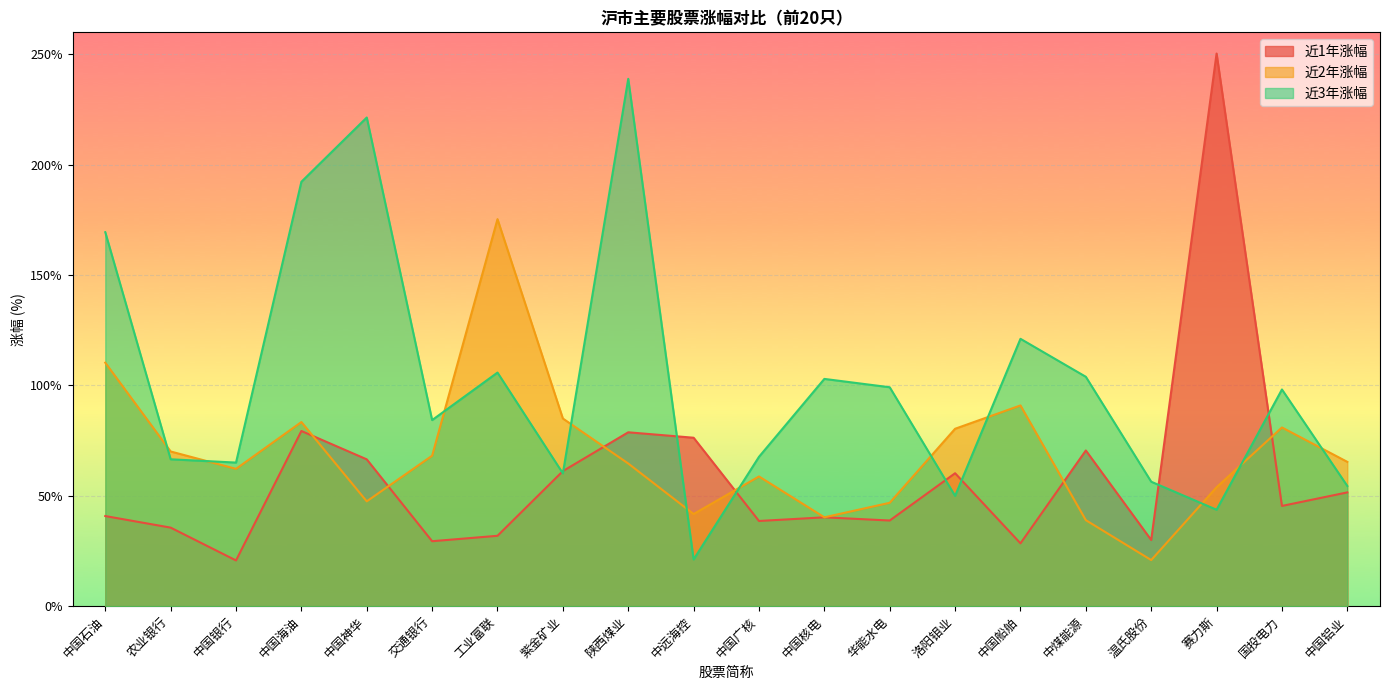

The 近1年涨幅 series shows 55.6 at 工业富联. True or false?

False